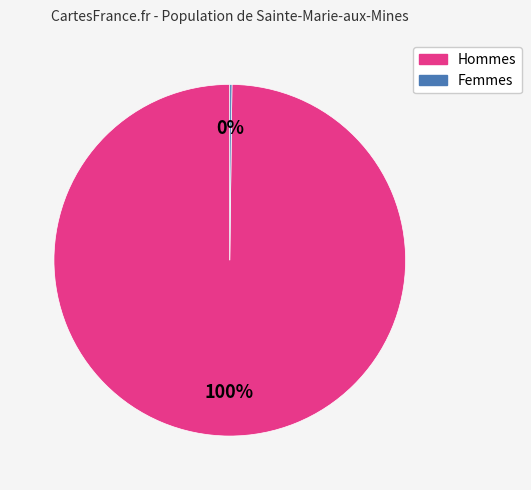

To the nearest percent, what is the average slice percentage?

50%